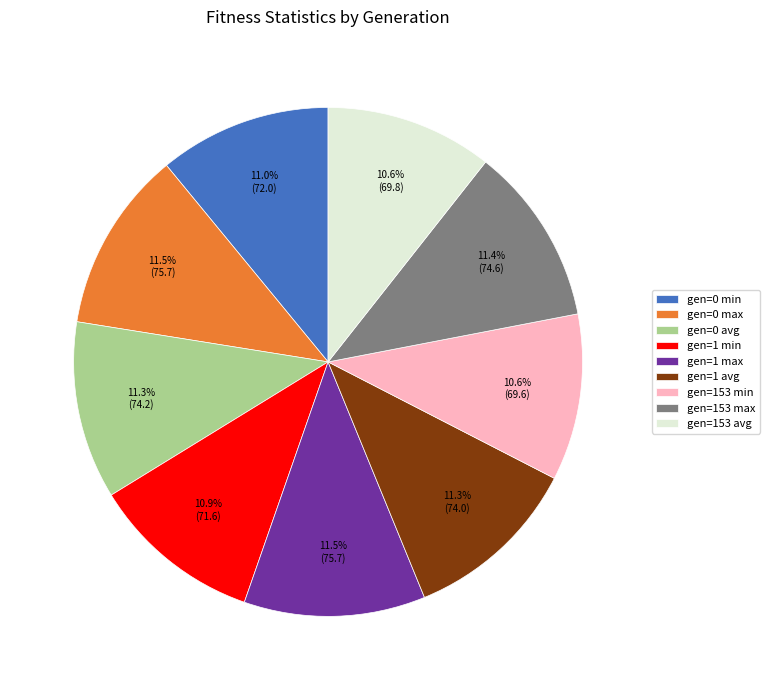

Is the sum of gen=1 avg and gen=1 max greater than half?

No